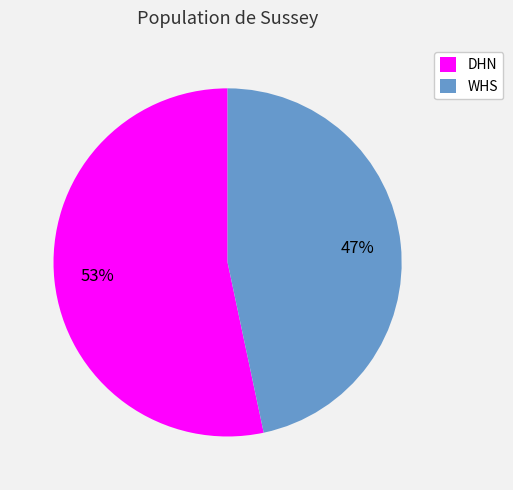

Rank the categories by value from lowest to highest.

WHS, DHN